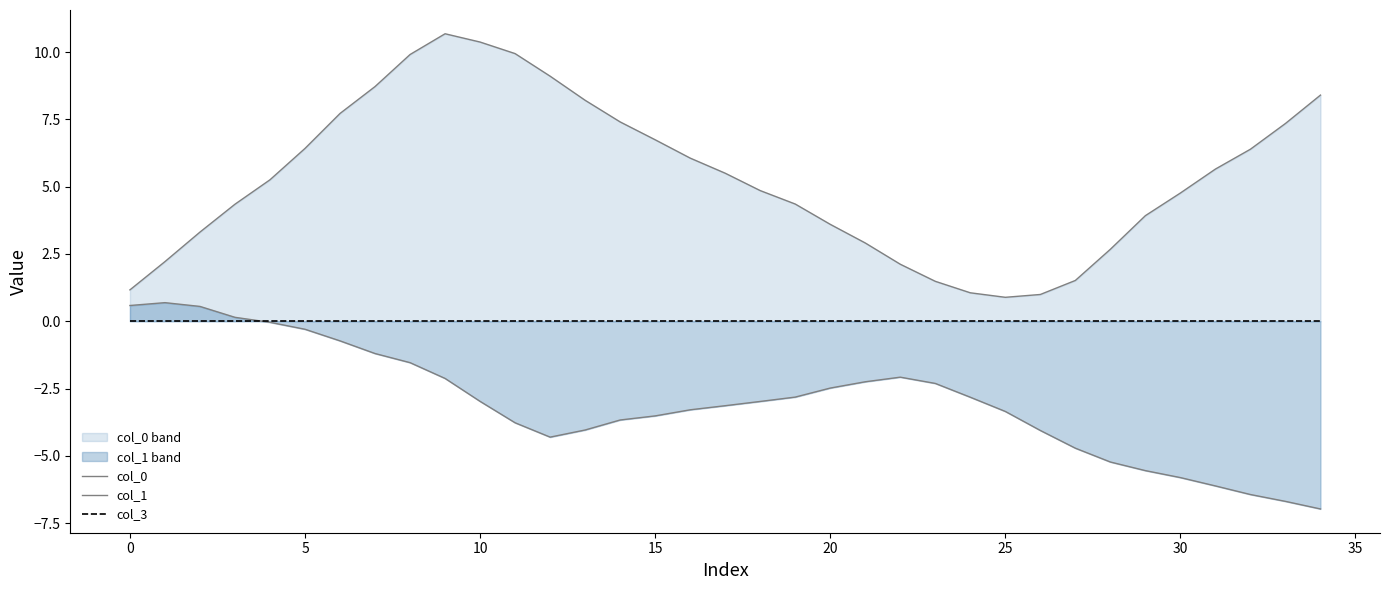

What is the difference between the maximum and minimum values in the col_0 series?

9.8